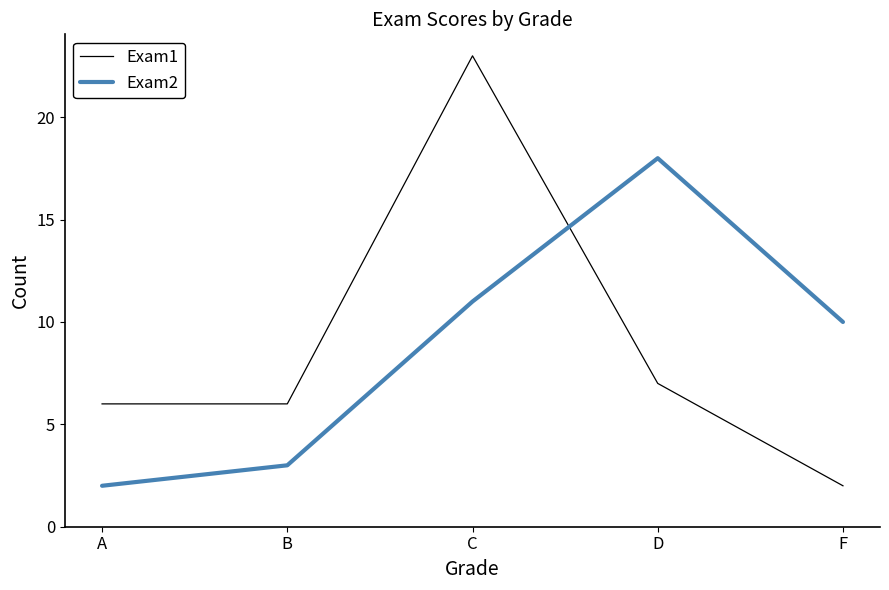

True or false: Exam1 and Exam2 cross at least once.

True